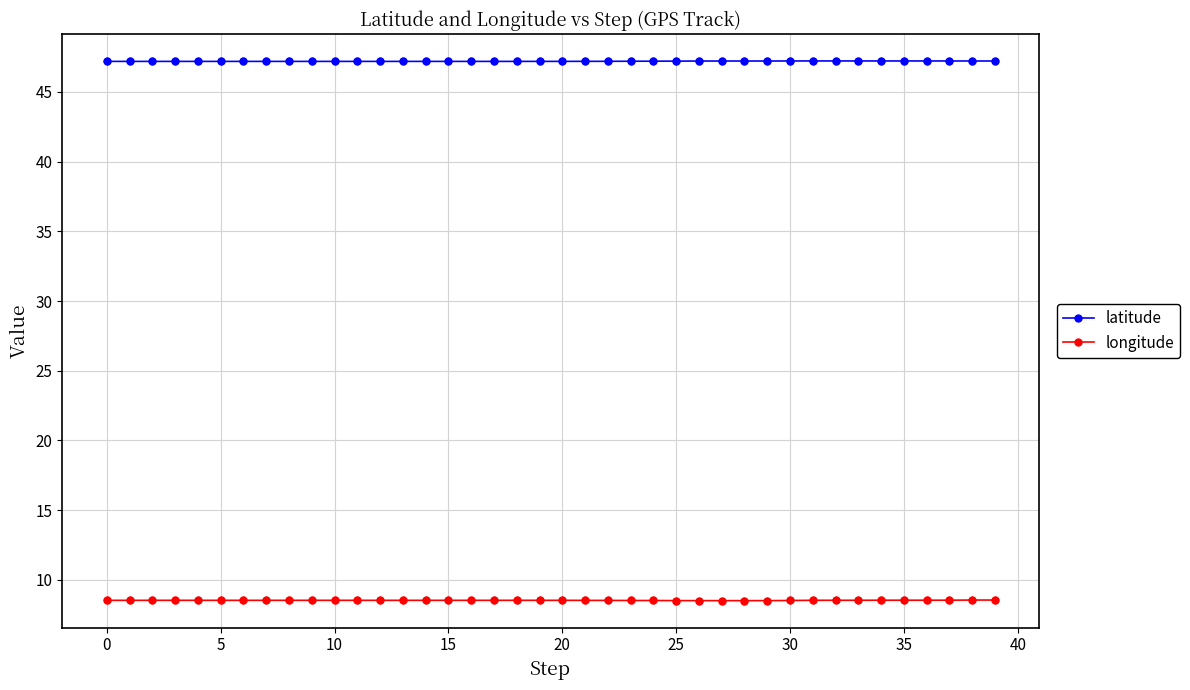

What is the average value of the latitude series?

47.2